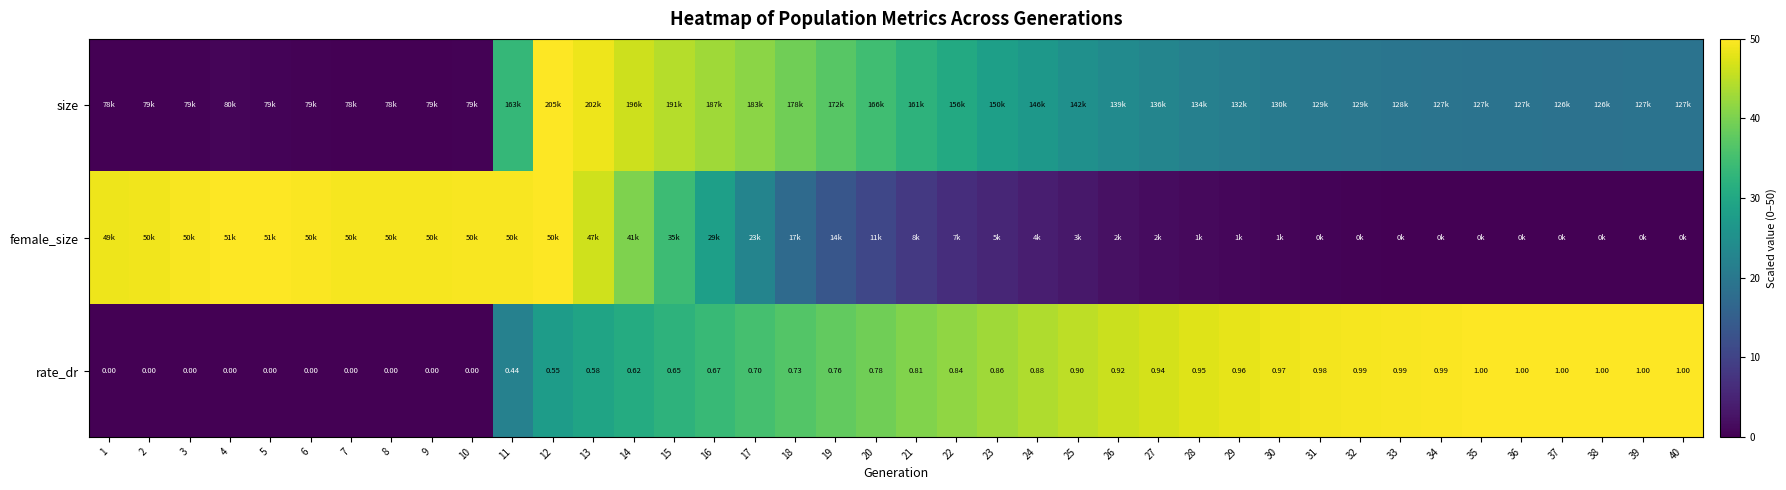

What value does the female_size series have at 20?

10.6